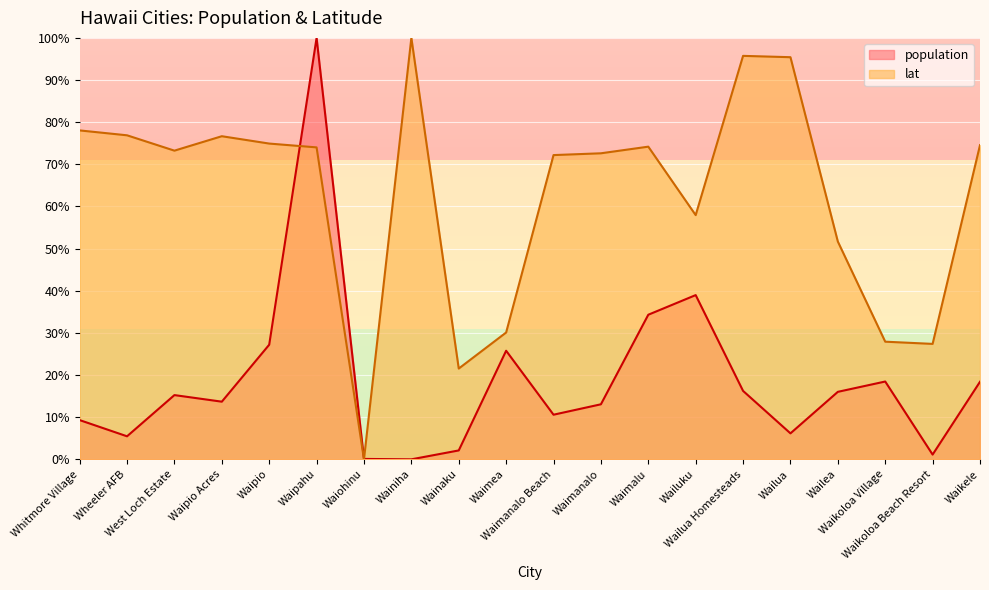

What value does the population series have at Waikoloa Village?

18.5